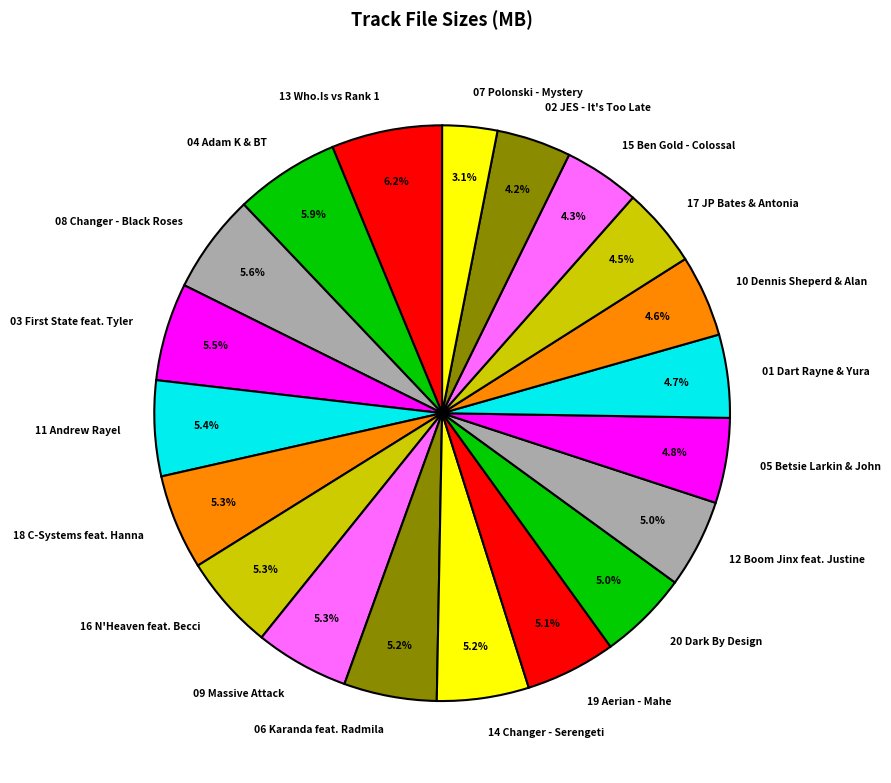

True or false: 11 Andrew Rayel accounts for 1% of the total.

False